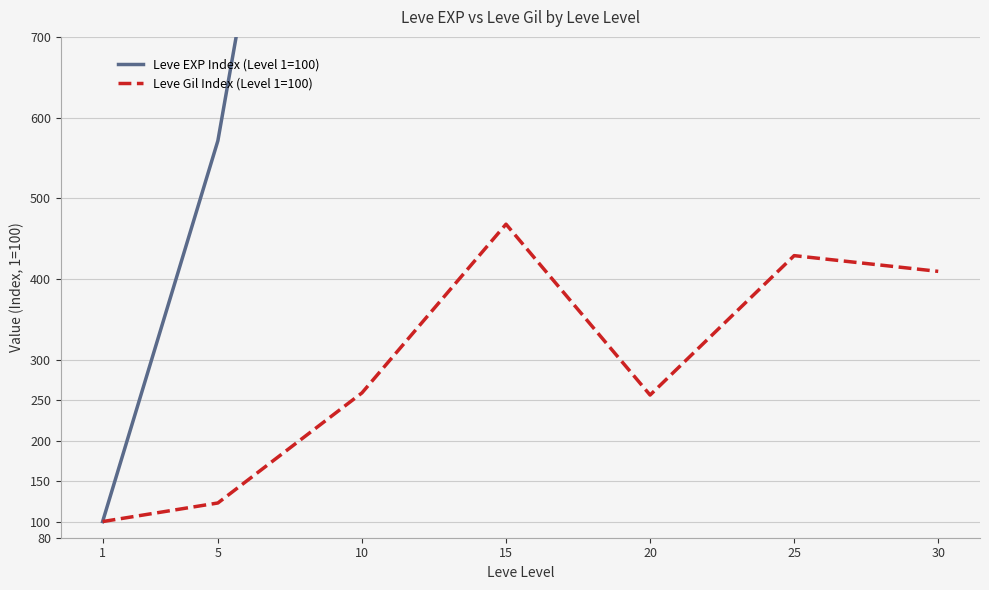

Reading left to right, extract all data points from this chart.

Leve EXP Index (Level 1=100): 1=100.0	5=571.4	10=1585.7	15=3934.9	20=3428.6	25=5776.2	30=10750.8
Leve Gil Index (Level 1=100): 1=100.0	5=123.0	10=259.3	15=468.1	20=256.6	25=429.2	30=409.7